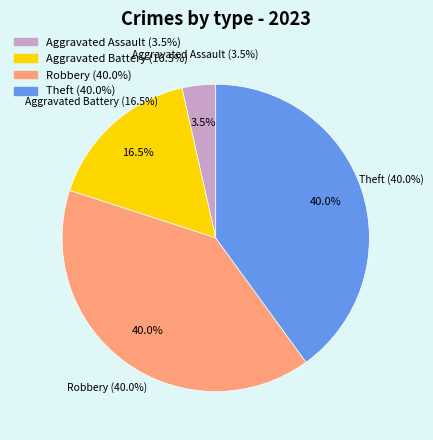

Which has a higher value, Robbery or Theft?

Robbery